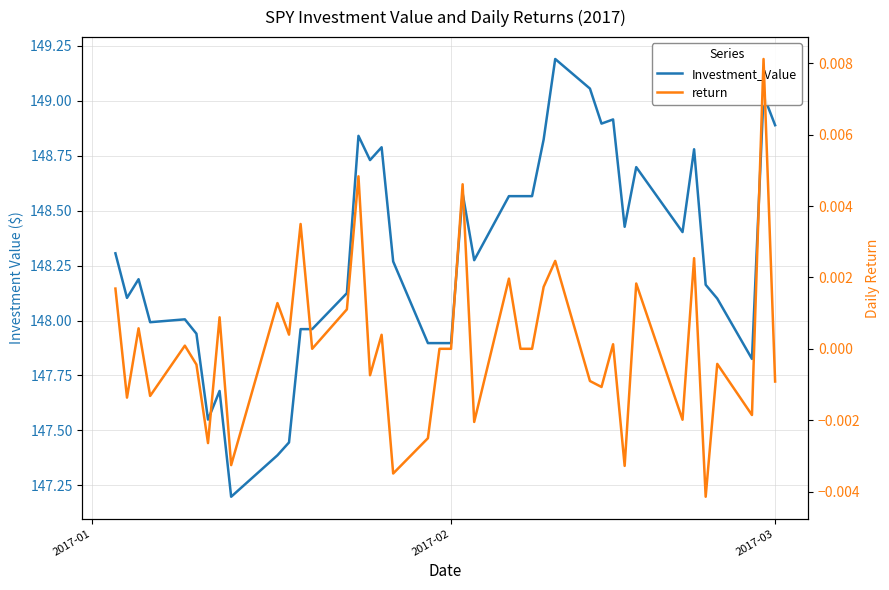

True or false: return and Investment_Value intersect in this chart.

False